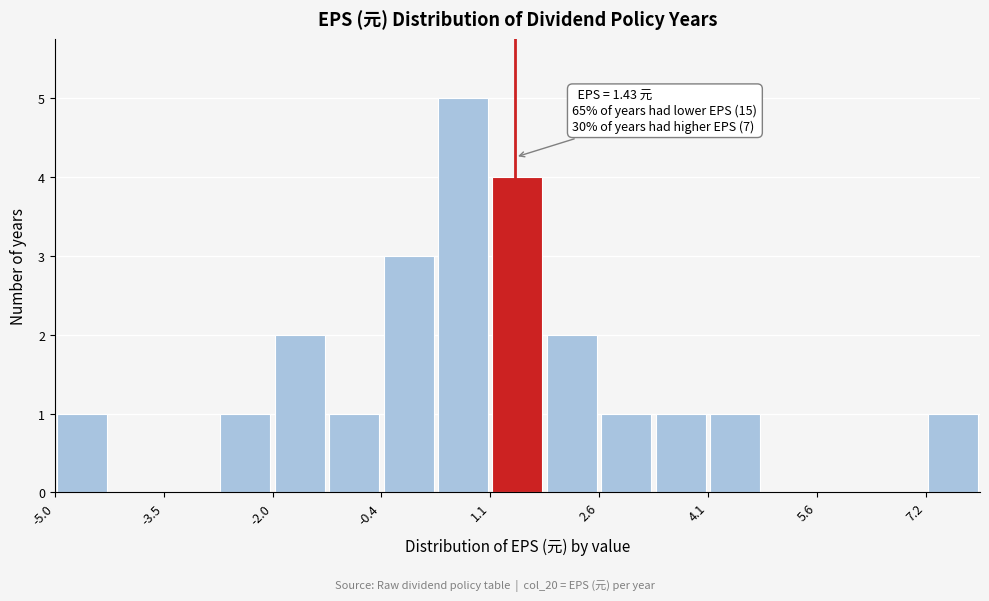

Around what value on the x-axis is the tallest bar? Give the approximate position of its centre, as read against the axis.

0.6